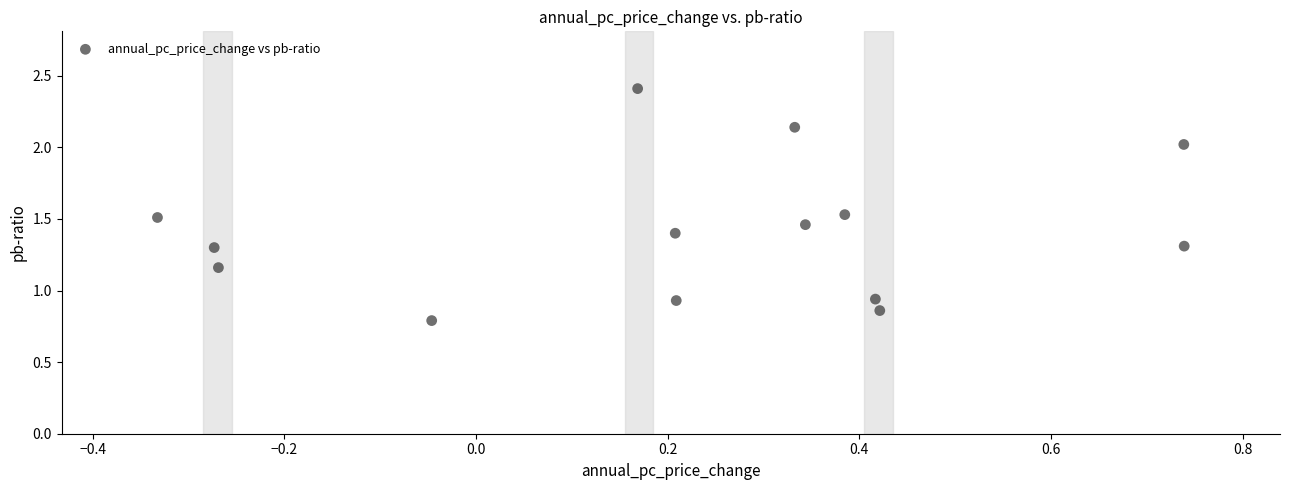

What is the range of X values (max minus min)?

1.1